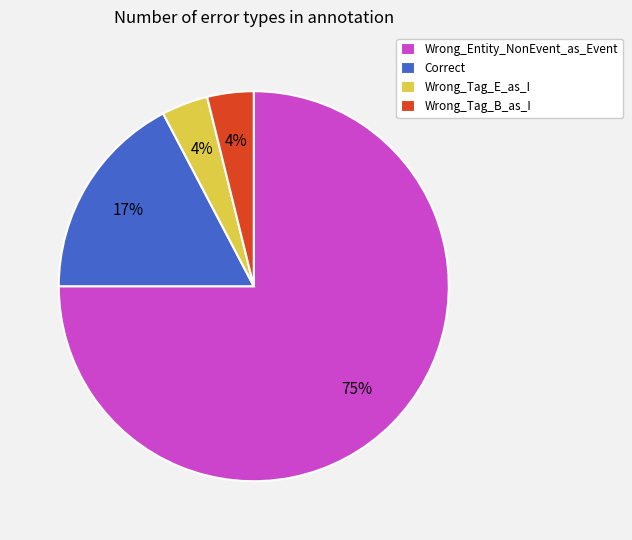

Between Wrong_Entity_NonEvent_as_Event and Wrong_Tag_E_as_I, which is larger?

Wrong_Entity_NonEvent_as_Event